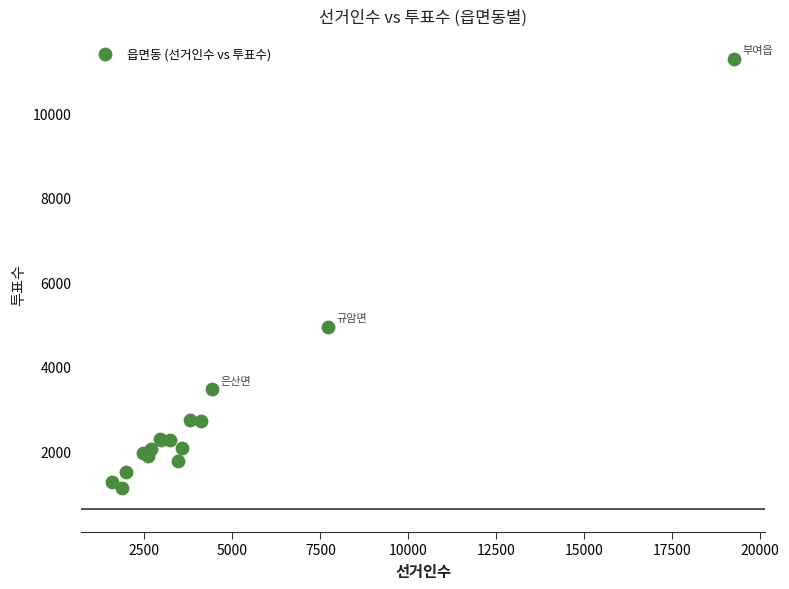

What Y value in the scatter plot is closest to 6214?

4945